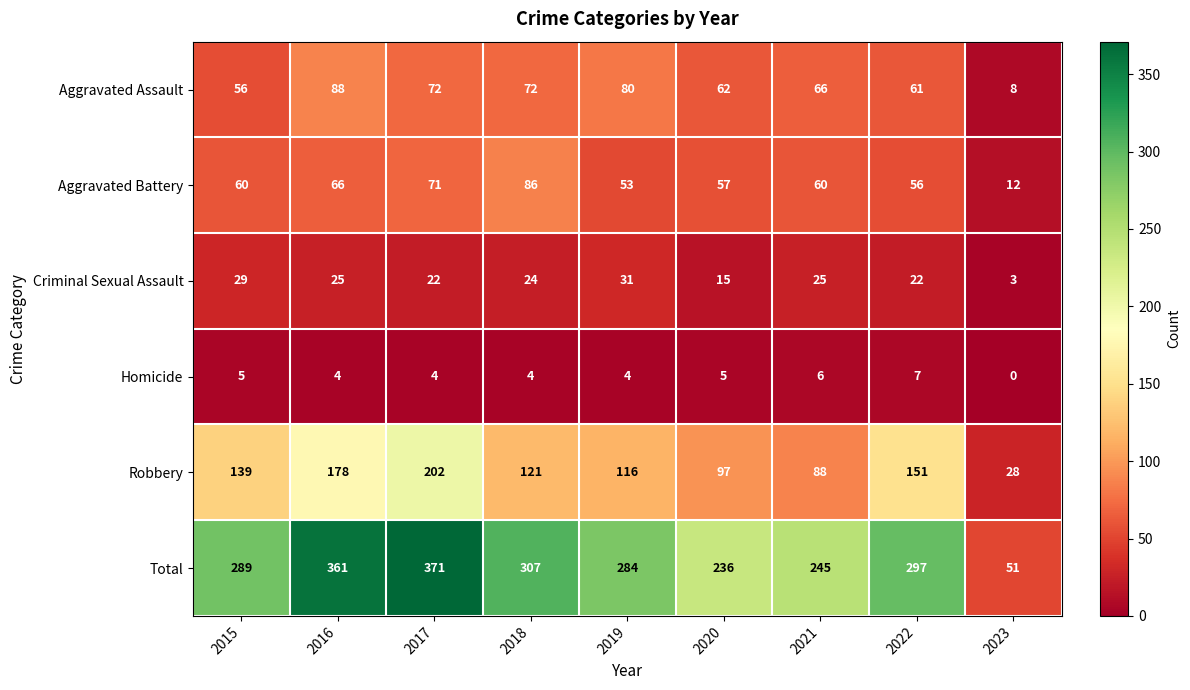

Count the Homicide values in the range 4 to 5.

6